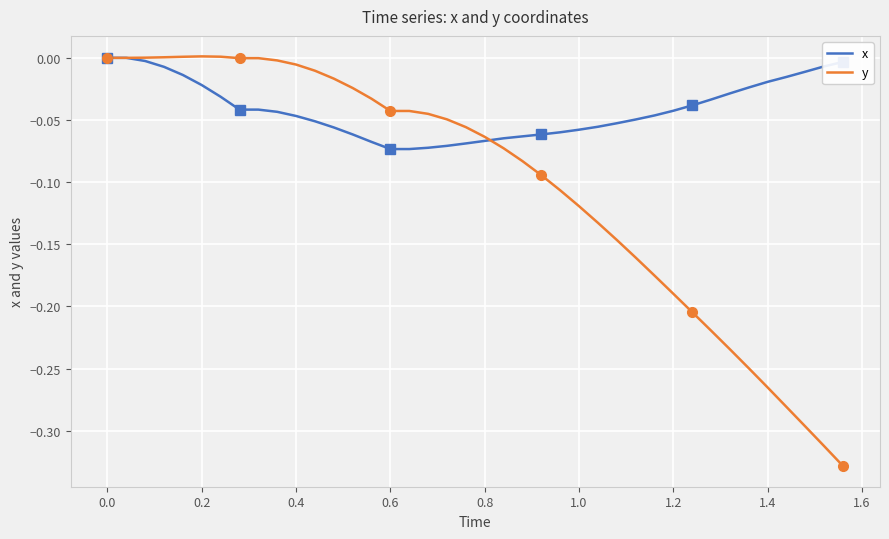

The value of y at 1.2 is -0.1. True or false?

False